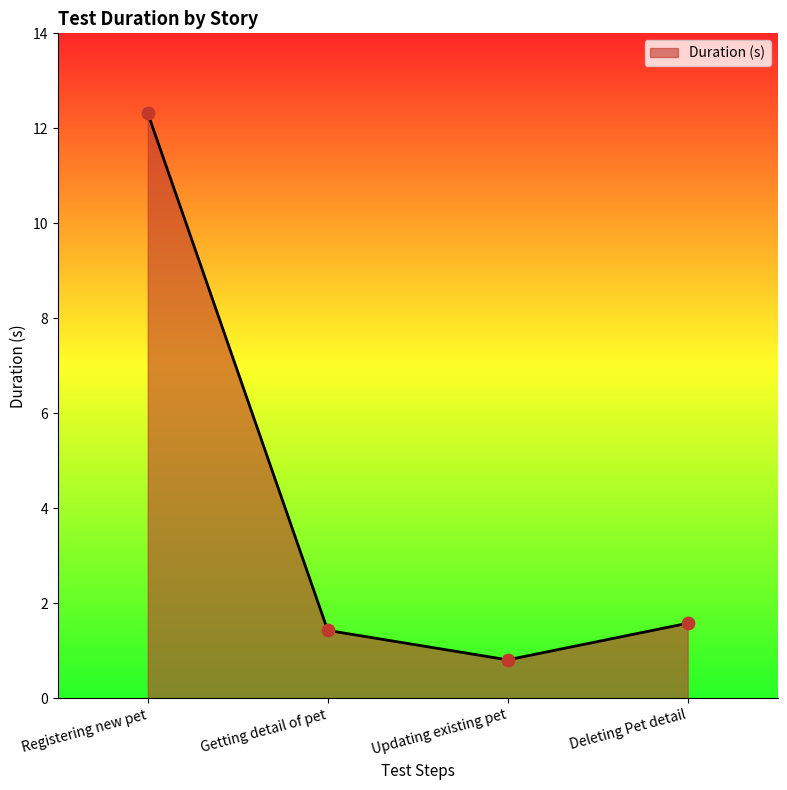

What is the change in value from Registering new pet to Getting detail of pet?

-10.9